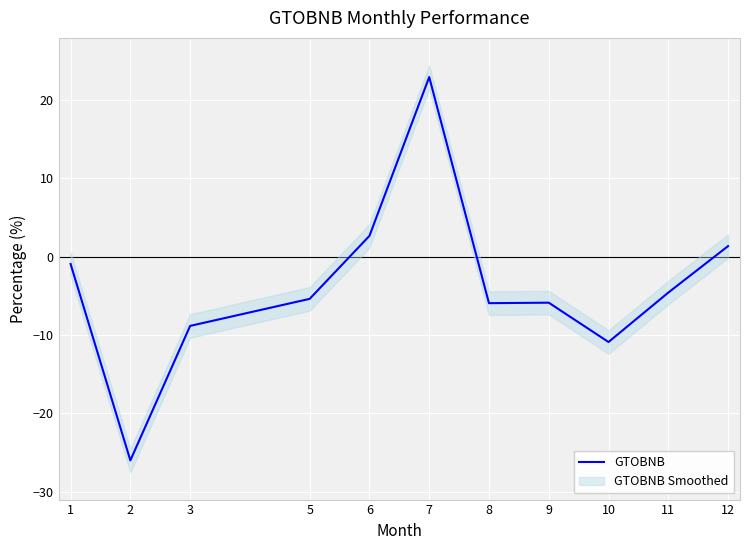

Is this an area chart (filled region under the line)?

No